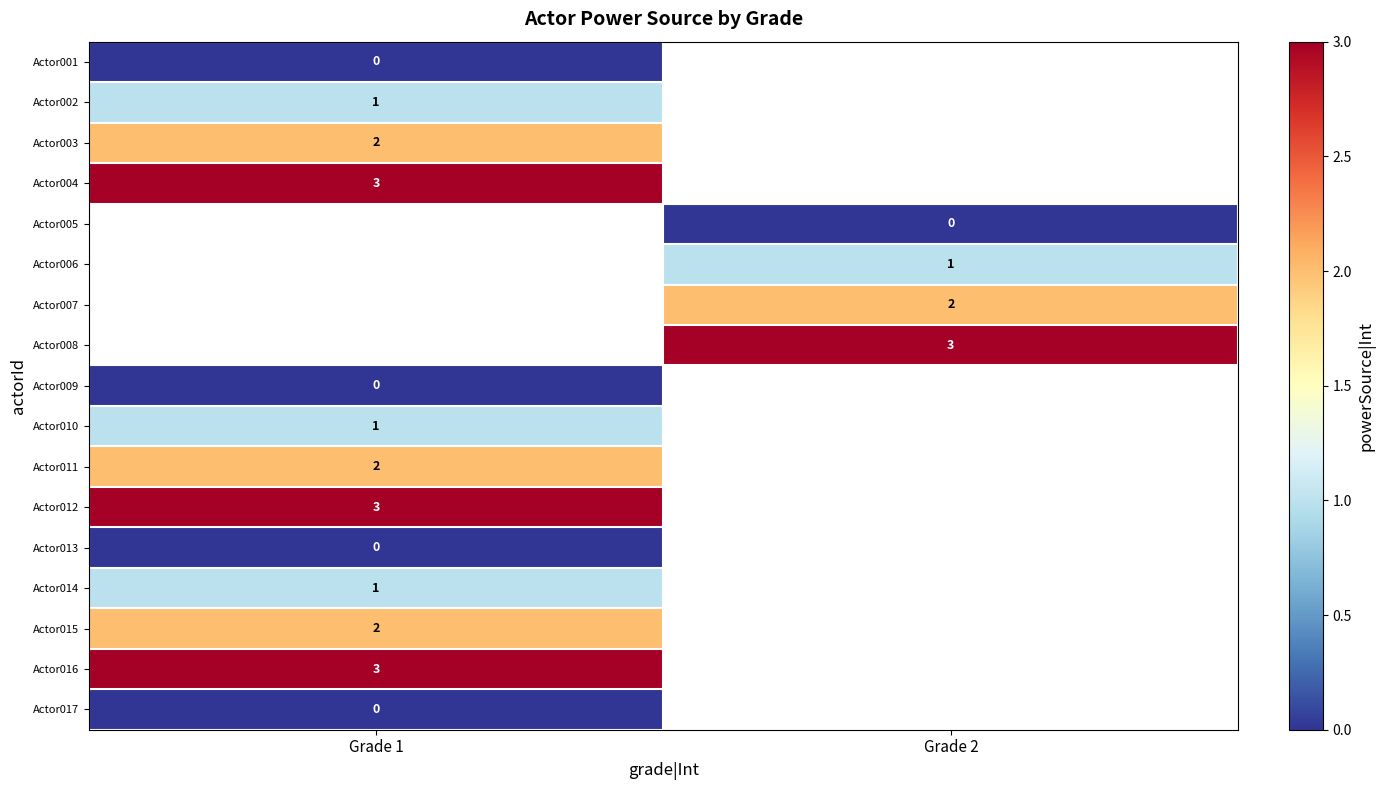

At how many categories does at least one series exceed 0?

2